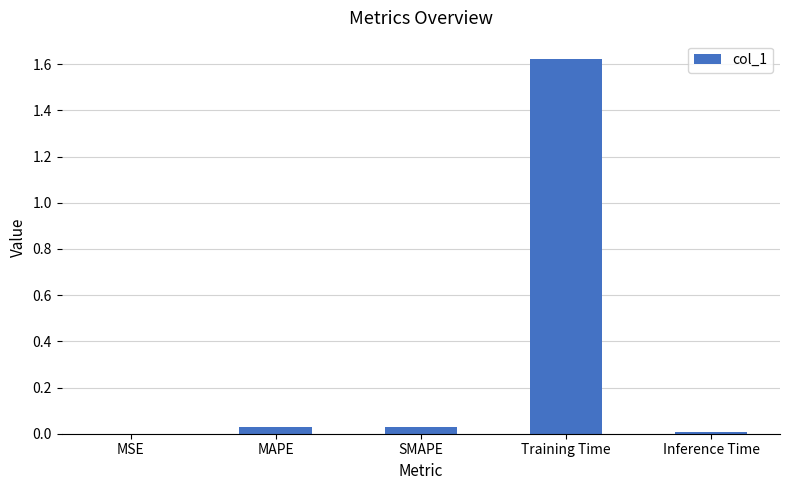

Between SMAPE and Training Time, which is larger?

Training Time